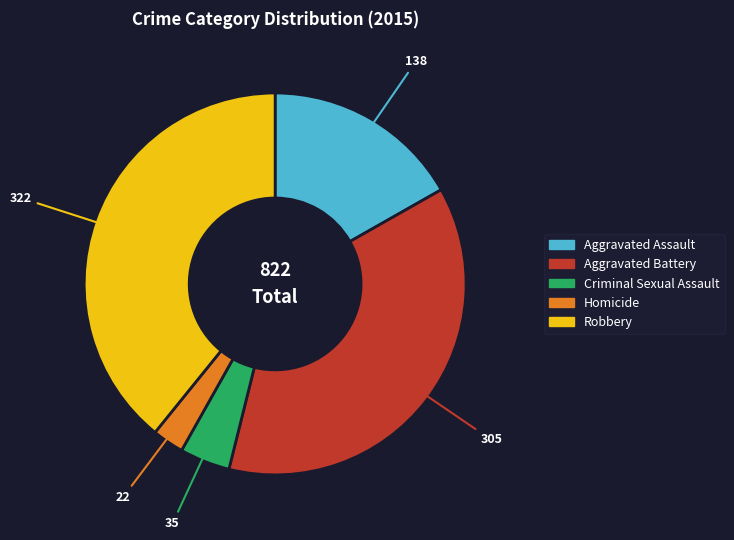

How many segments does this pie chart have?

5